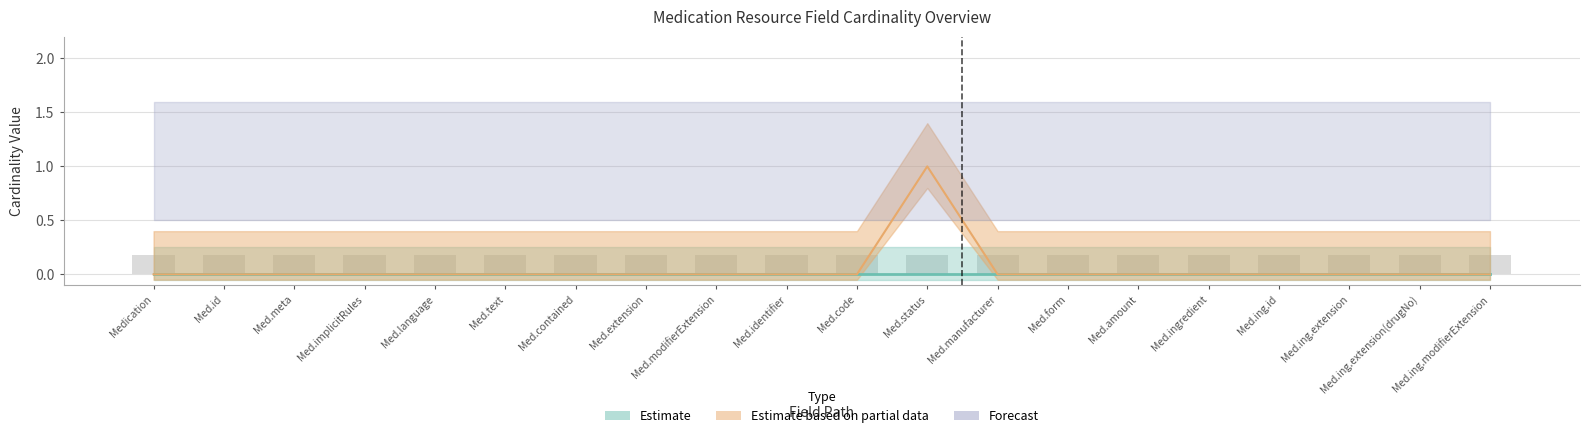

How many Min values are between 0 and 1?

20